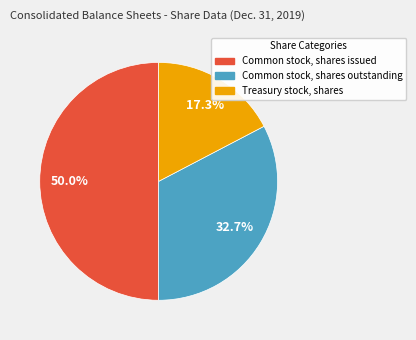

What percentage is the Treasury stock, shares slice, to the nearest percent?

17%